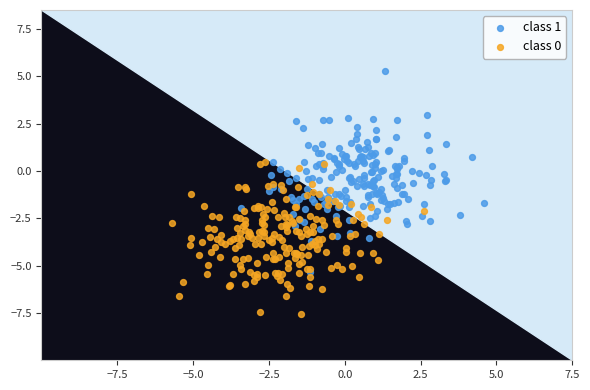

Which series contains the highest Y value?

class 1